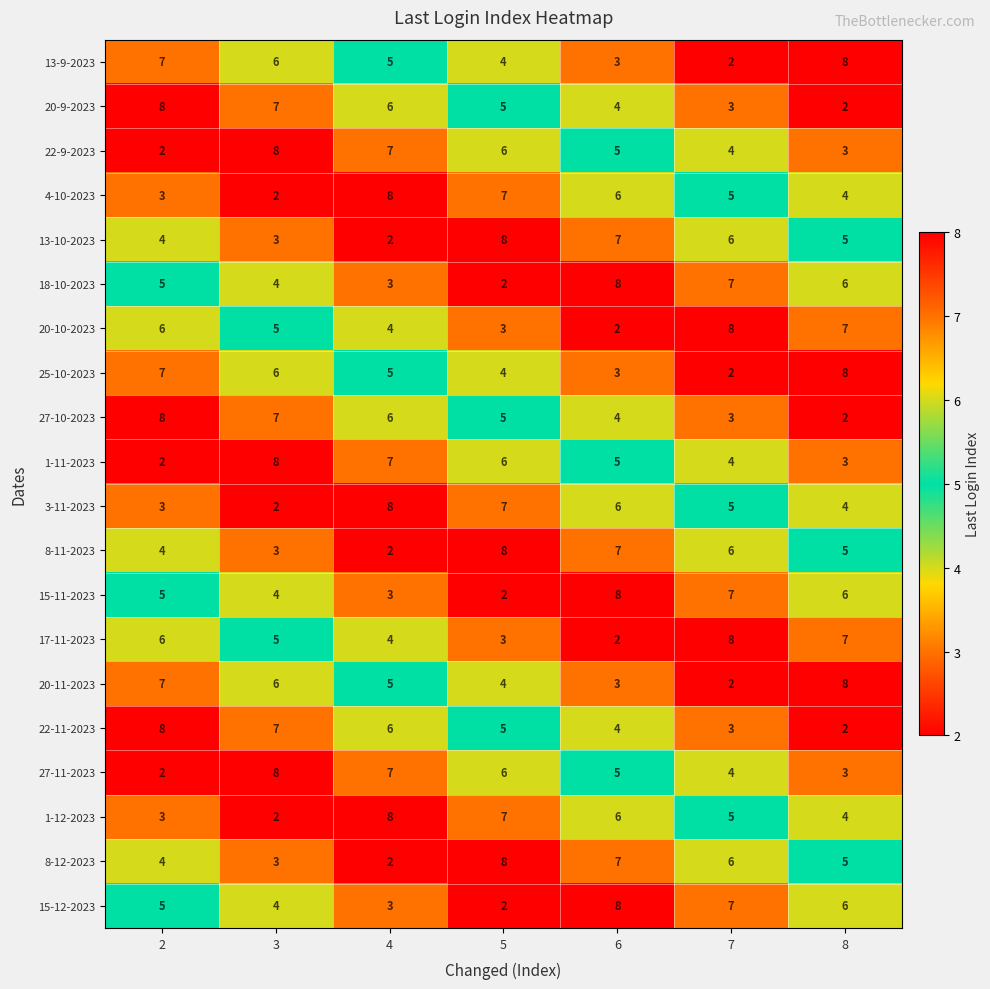

What is the spread (max minus min) of values at 2?

6